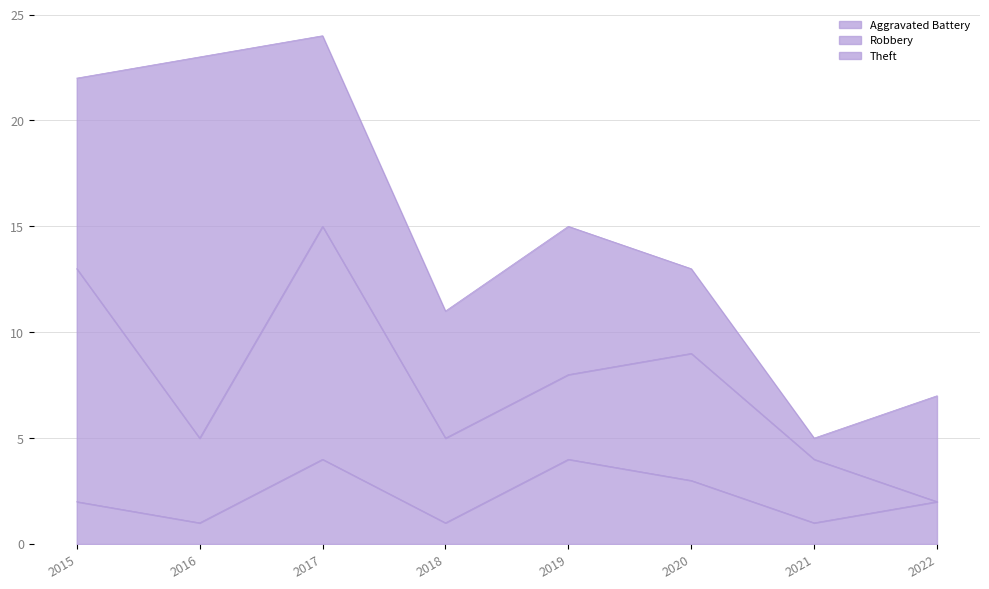

List the series in order of their peak value, highest first.

Theft, Robbery, Aggravated Battery